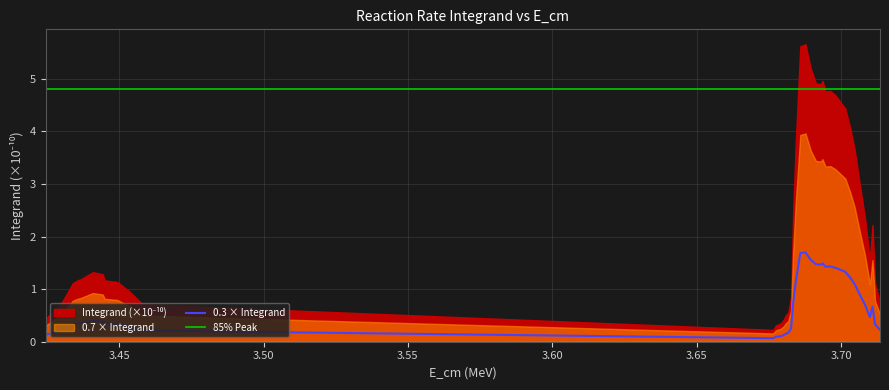

True or false: the data has more than 0 interior local peaks.

True